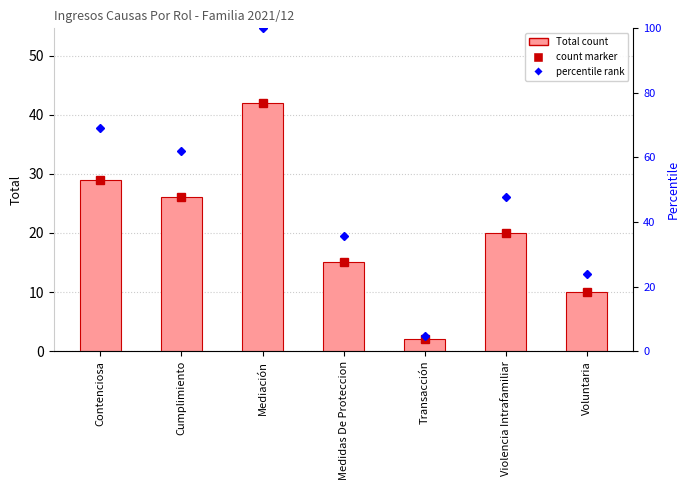

Does the chart contain stacked bars?

No